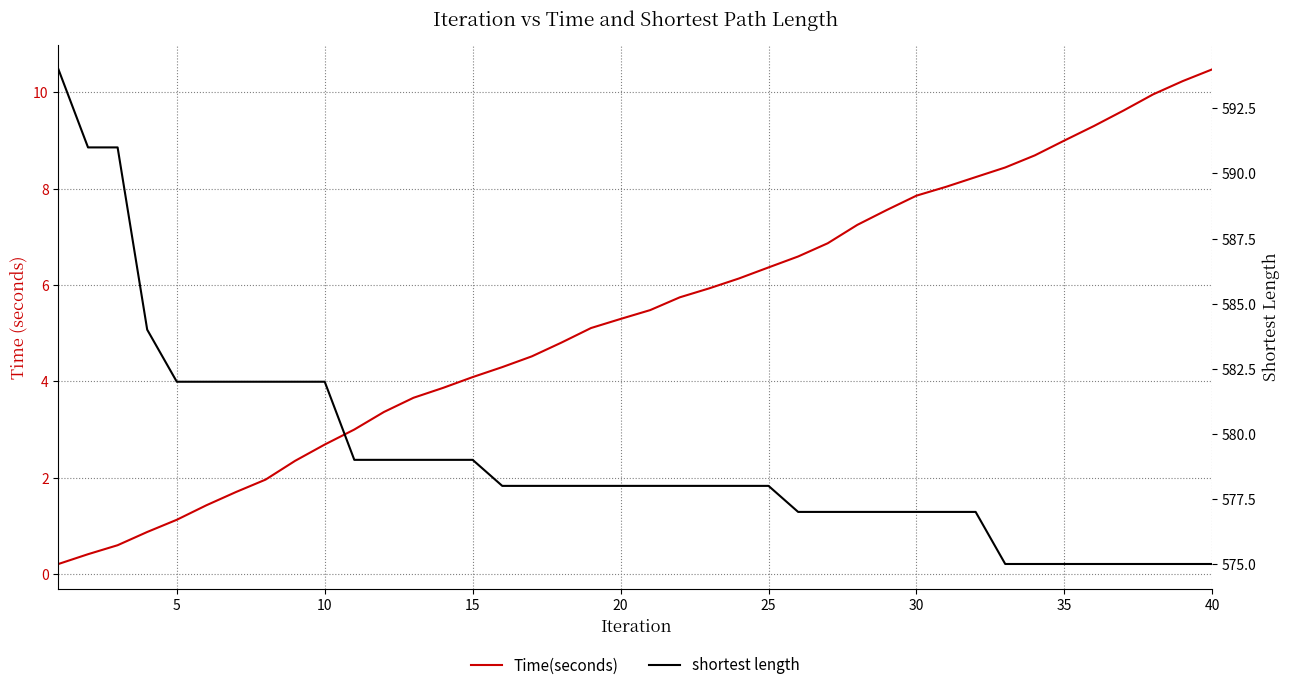

At 25, list the series in order from largest to smallest.

shortest length, Time(seconds)